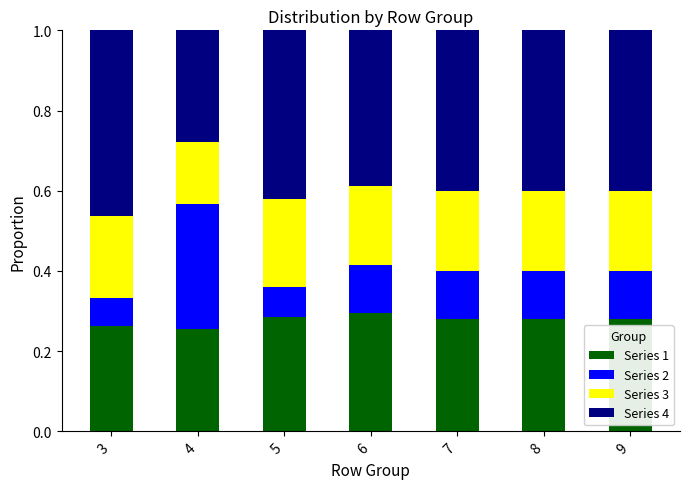

The value of Series 1 at 8 is 0.3. True or false?

True